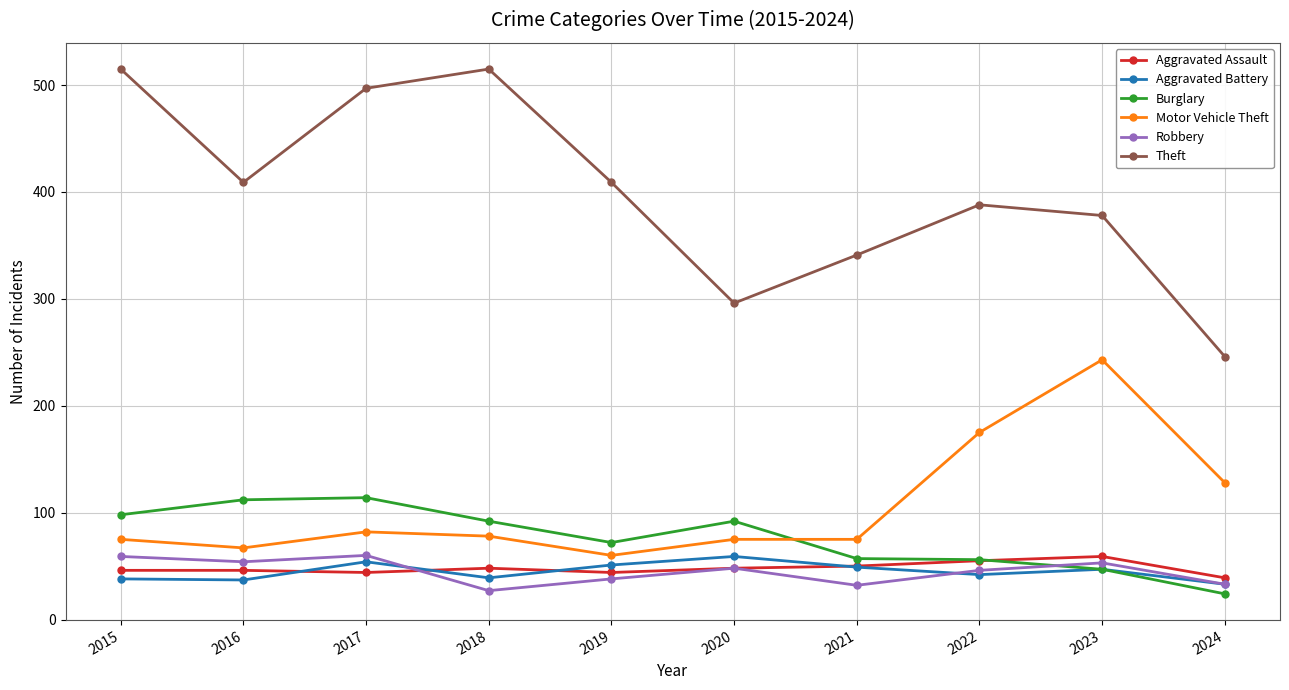

True or false: Theft and Aggravated Battery intersect in this chart.

False